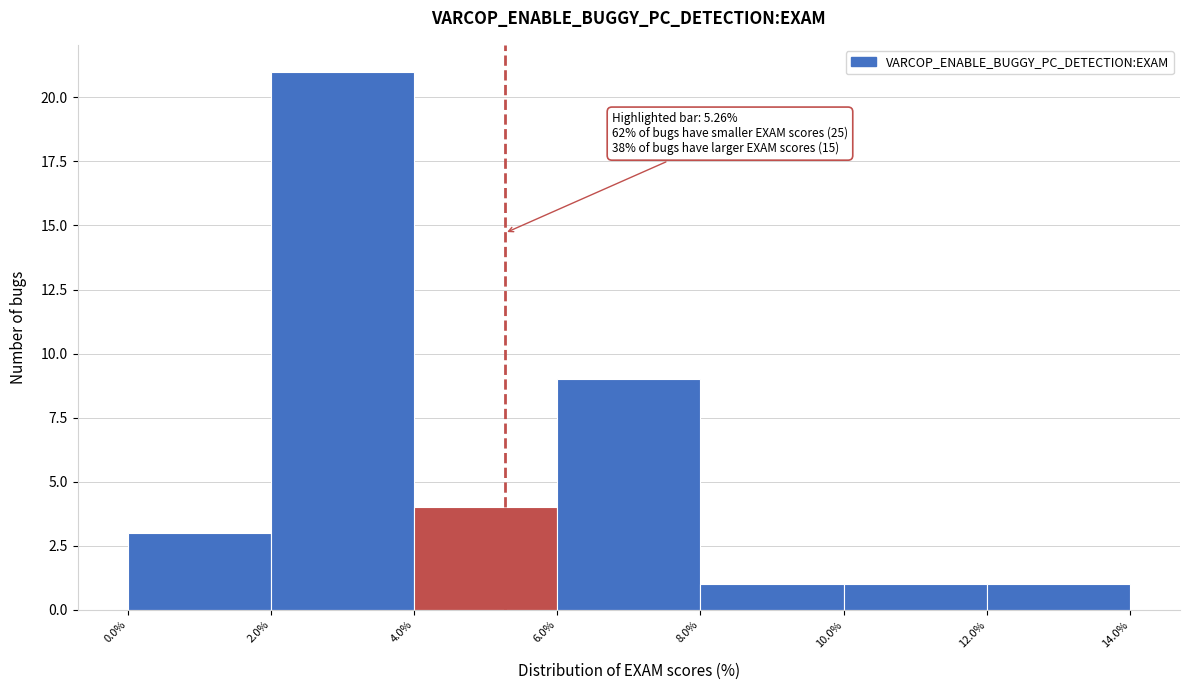

Which range on the x-axis has the tallest bar?

2.0% to 4.0%